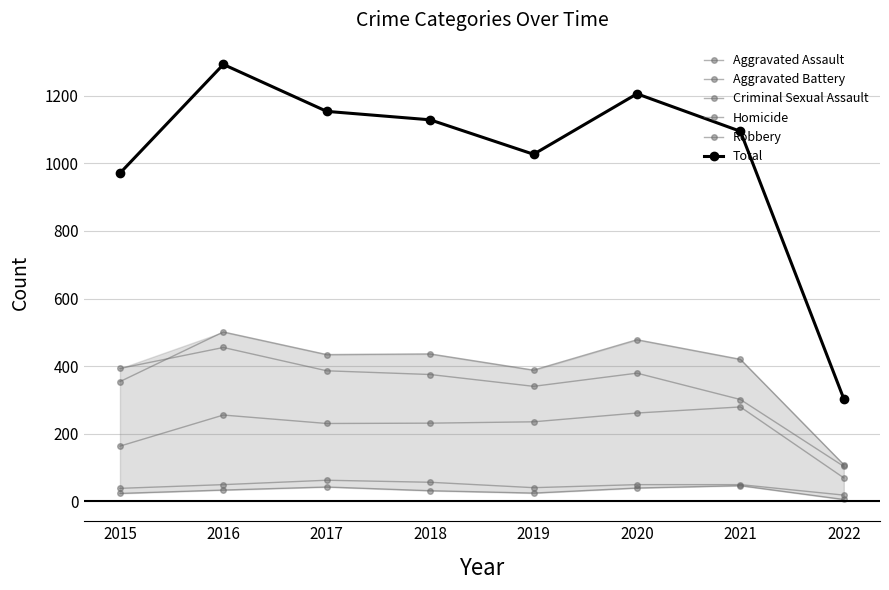

What is the sum of all Robbery values?

2732